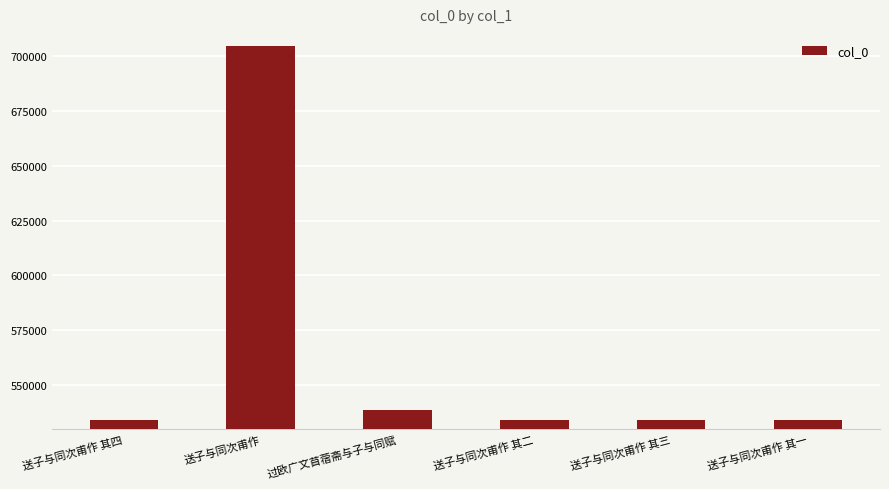

Are the bars horizontal?

No